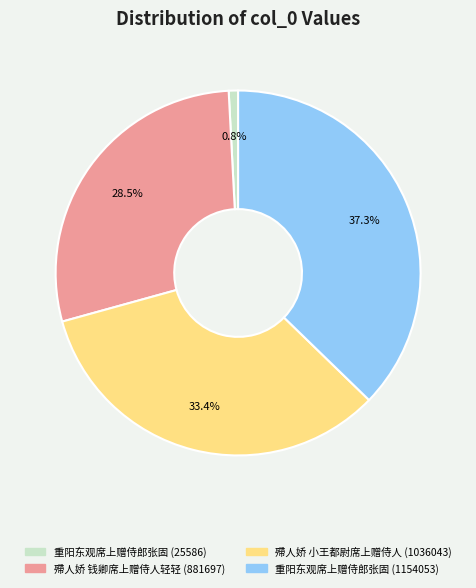

Rank the categories by value from lowest to highest.

重阳东观席上赠侍郎张固 (25586), 殢人娇 钱卿席上赠侍人轻轻 (881697), 殢人娇 小王都尉席上赠侍人 (1036043), 重阳东观席上赠侍郎张固 (1154053)